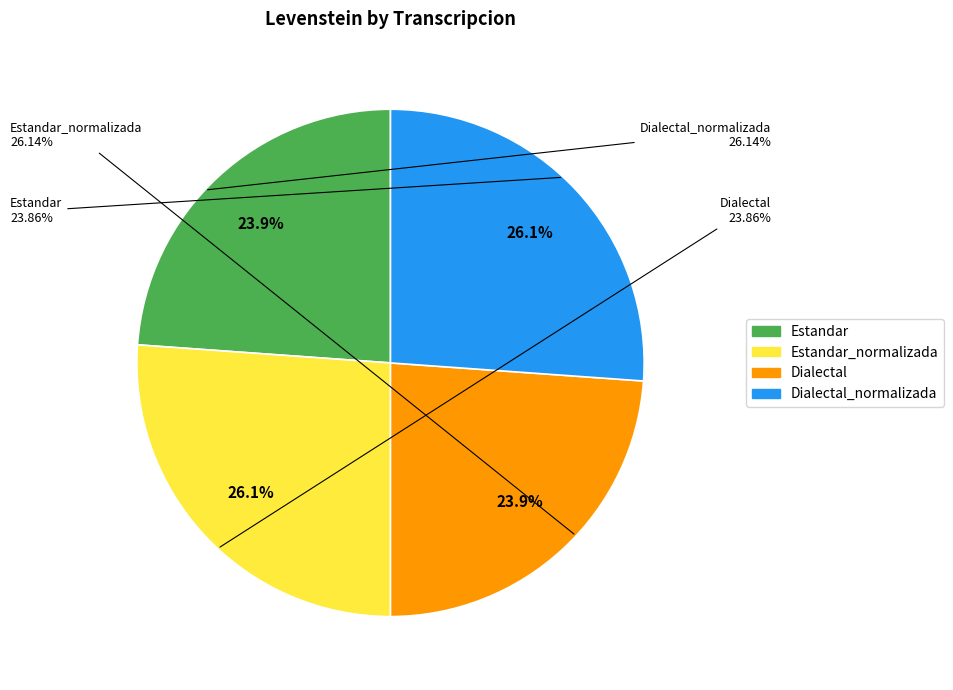

Do Estandar_normalizada and Estandar together represent more than half of the pie?

No